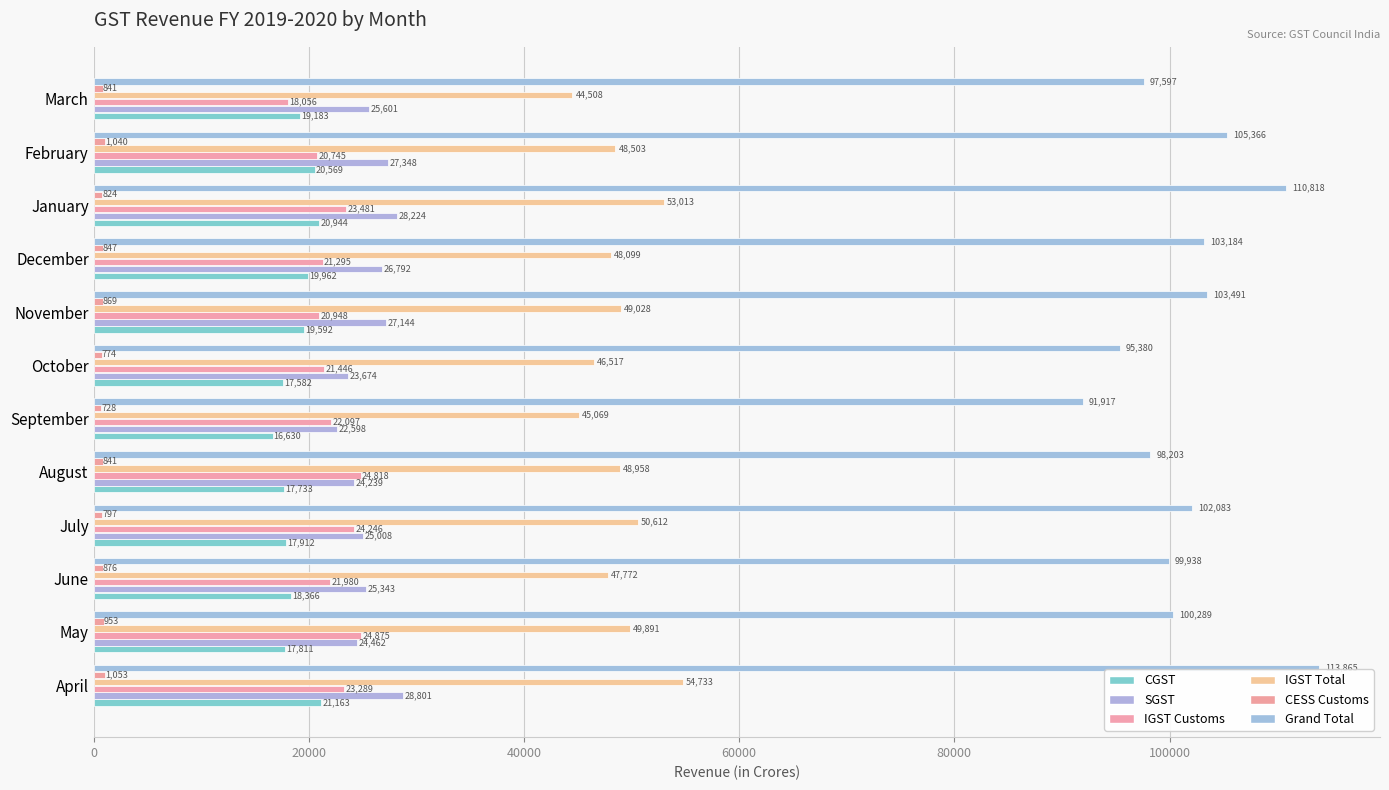

What is the average value of the CGST series?

18954